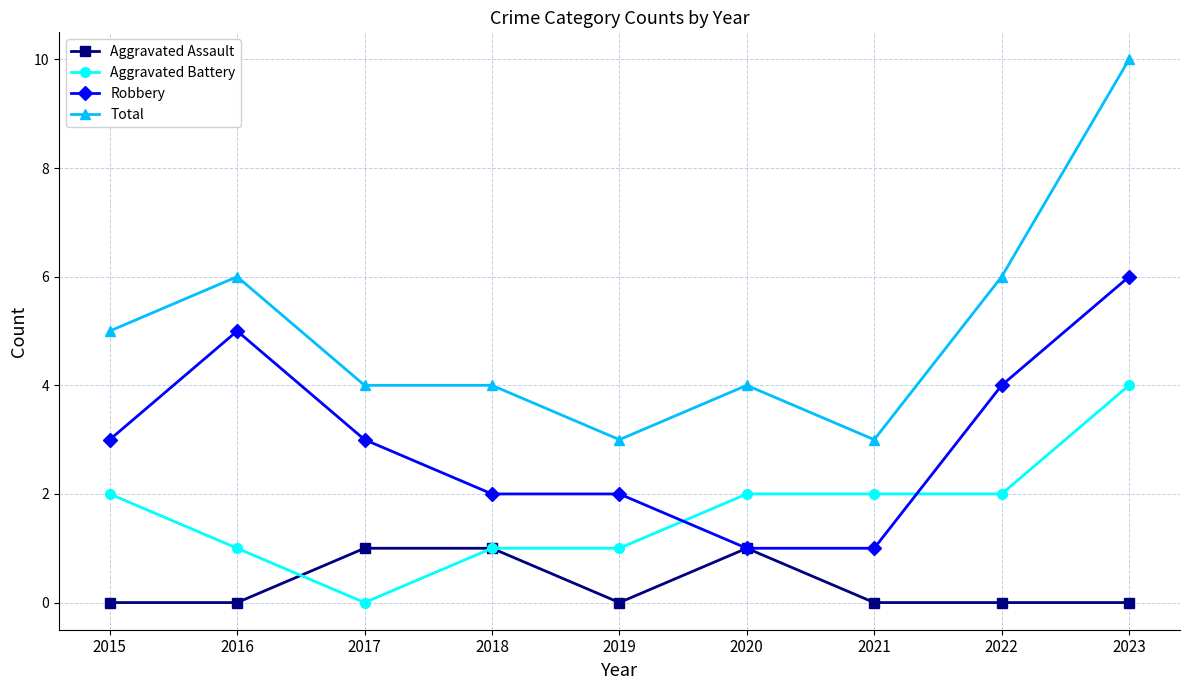

Is it true that Robbery equals 5 at 2016?

True